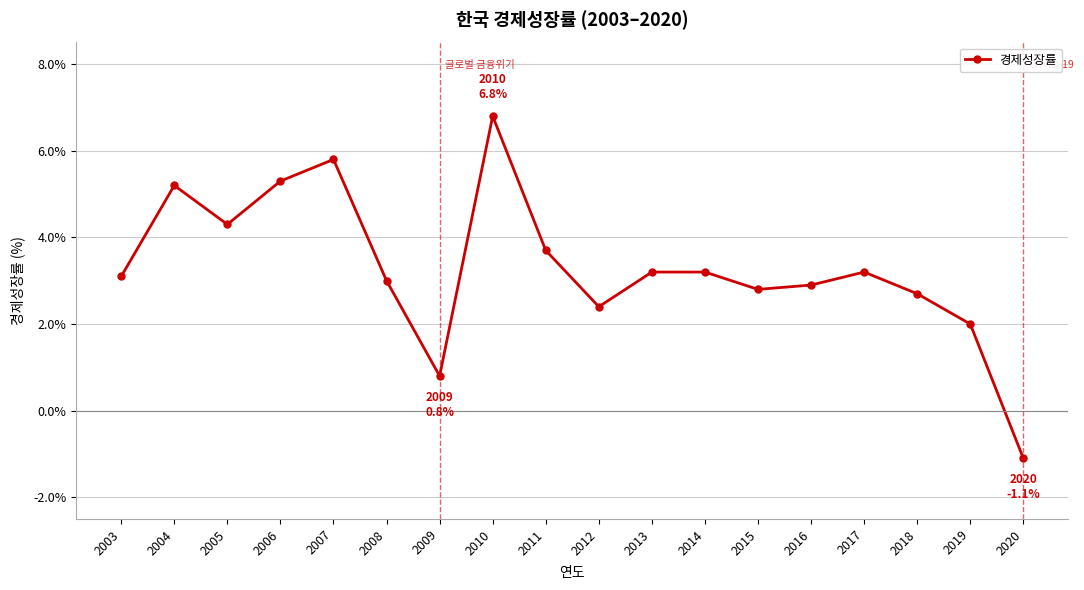

What is the change in value from 2011 to 2015?

-0.9